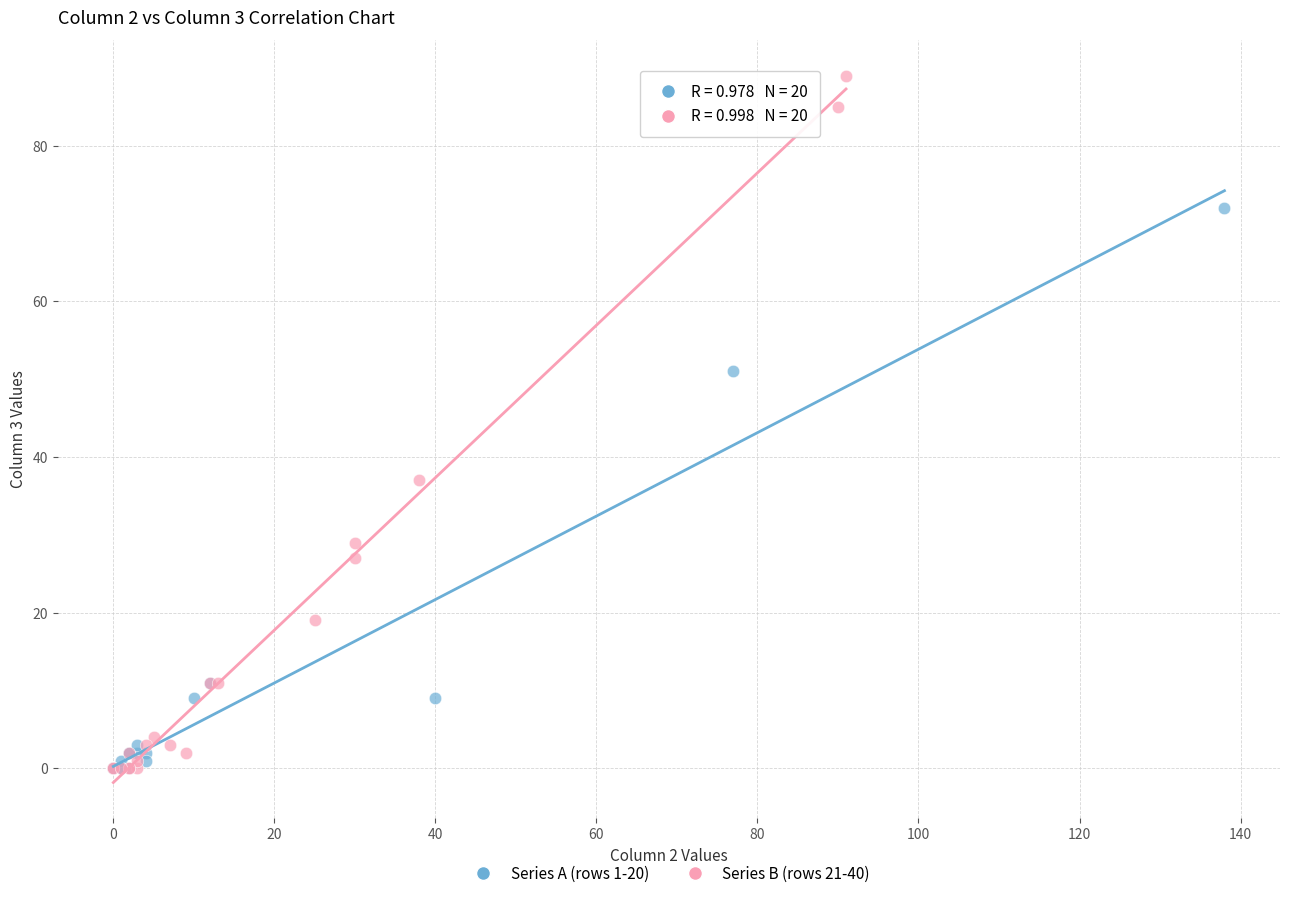

Which series has the widest spread of Y values?

Series B (rows 21-40)